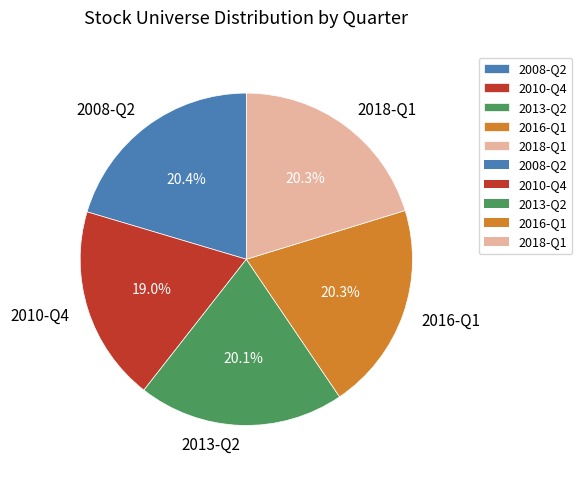

What is the smallest slice in the pie chart?

2010-Q4